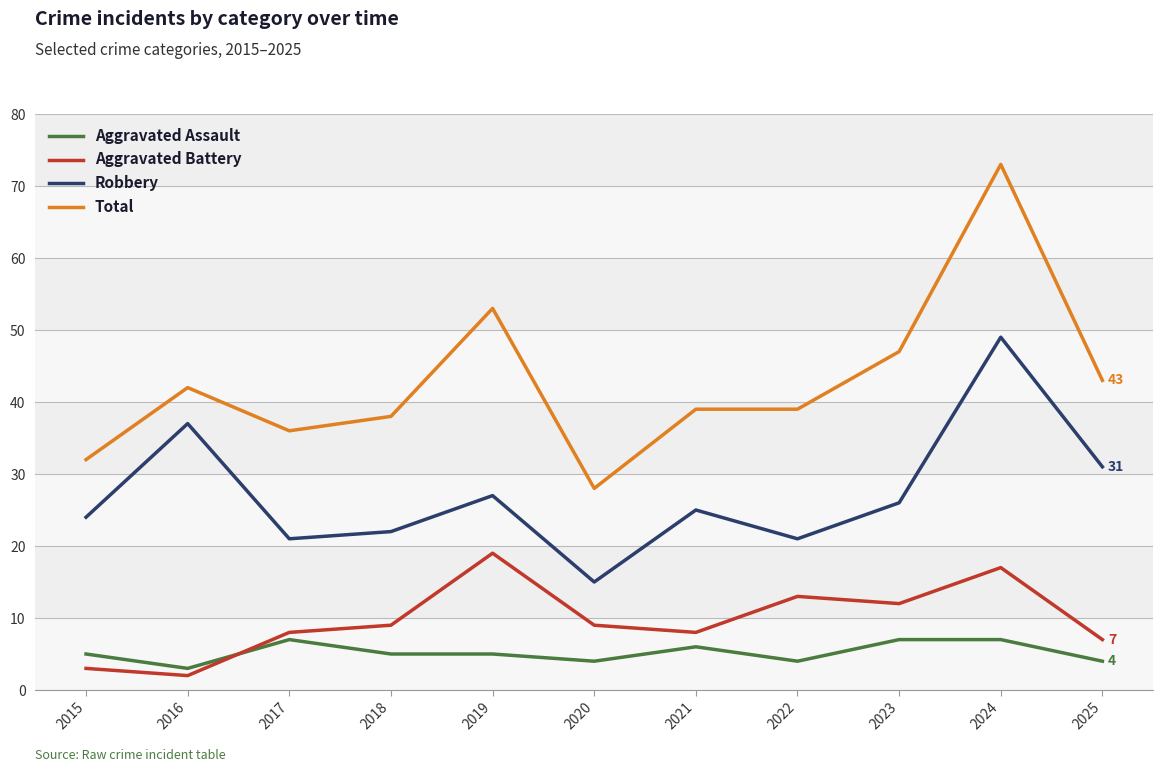

What is the difference between the highest and lowest values at 2015?

29